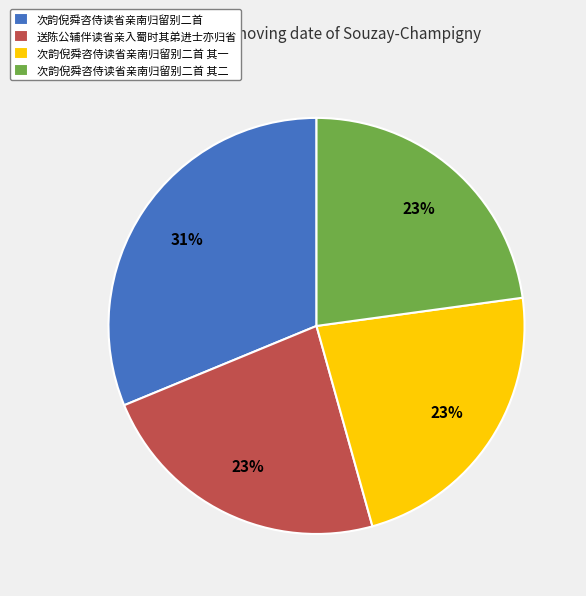

Count the number of slices in the pie.

4